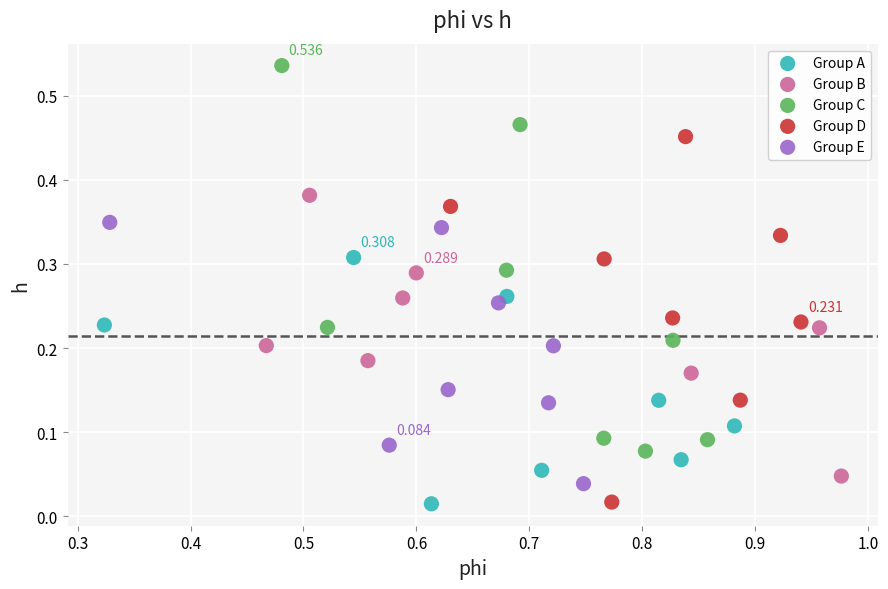

Which series has the largest Y range (max minus min)?

Group C